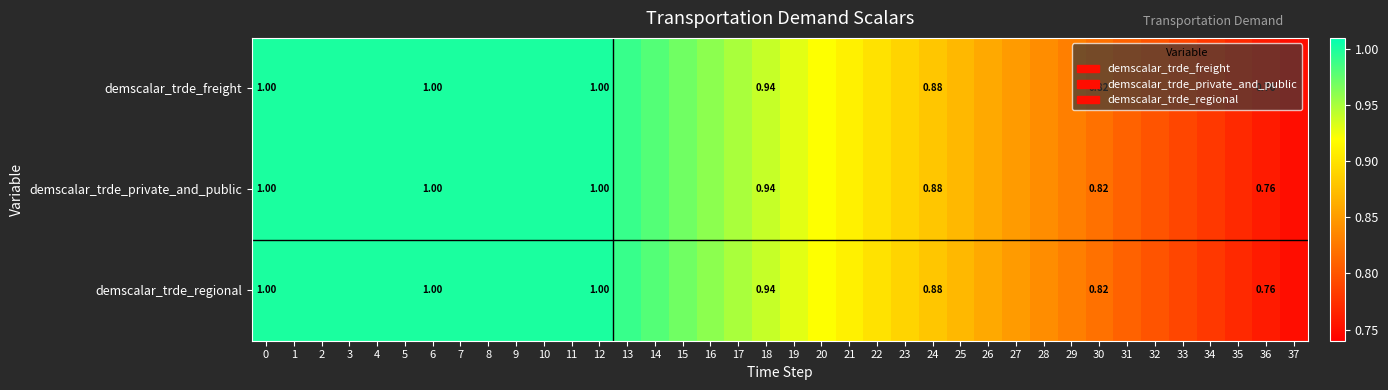

What value does the demscalar_trde_private_and_public series have at 22?

0.9